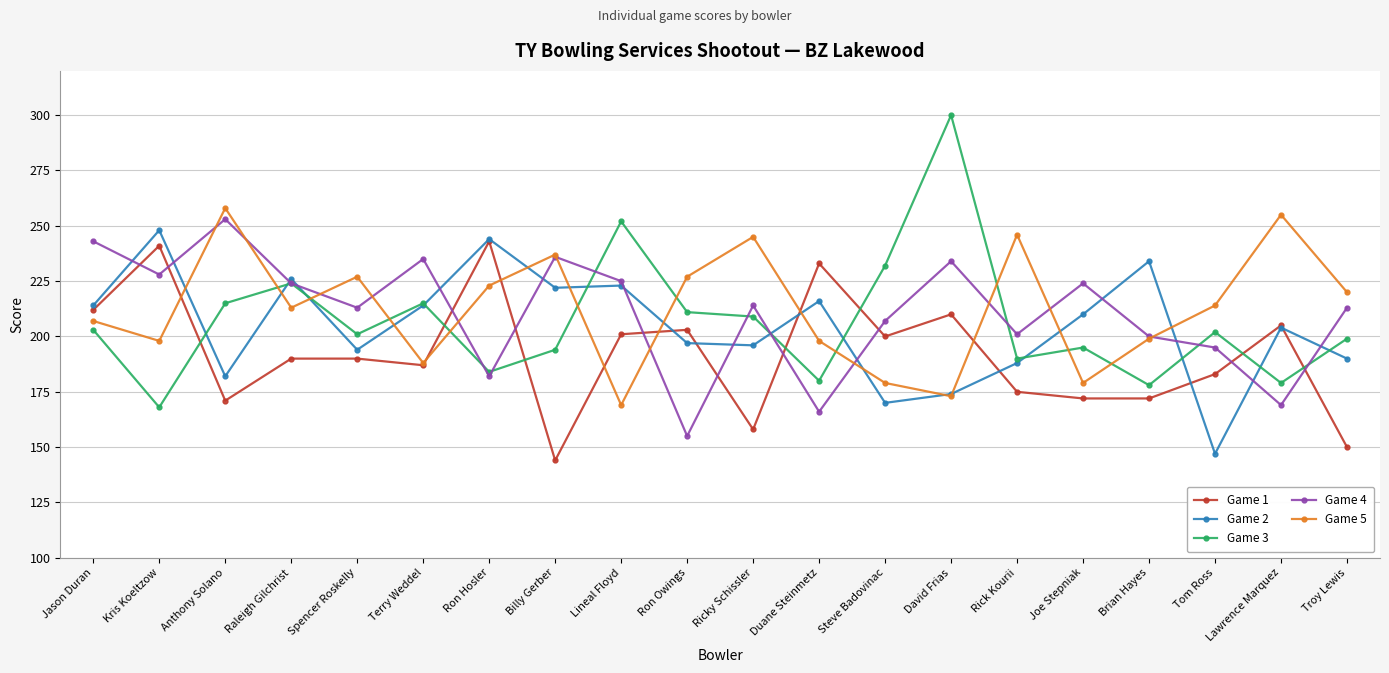

Is it true that Game 1 equals 233 at Duane Steinmetz?

True